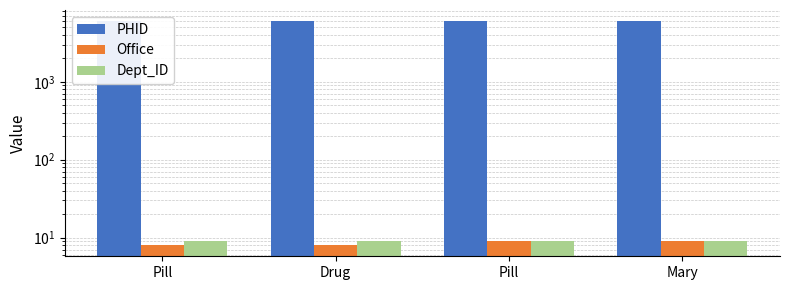

How many values in the PHID series exceed 6003?

1